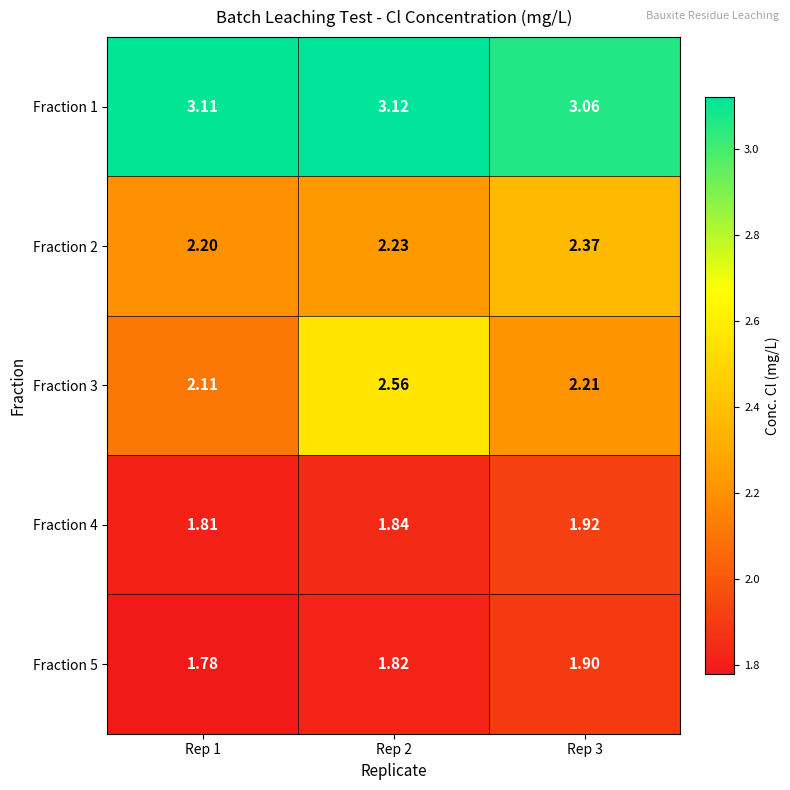

Is the value of Fraction 2 at Rep 3 greater than the value of Fraction 3 at Rep 3?

Yes